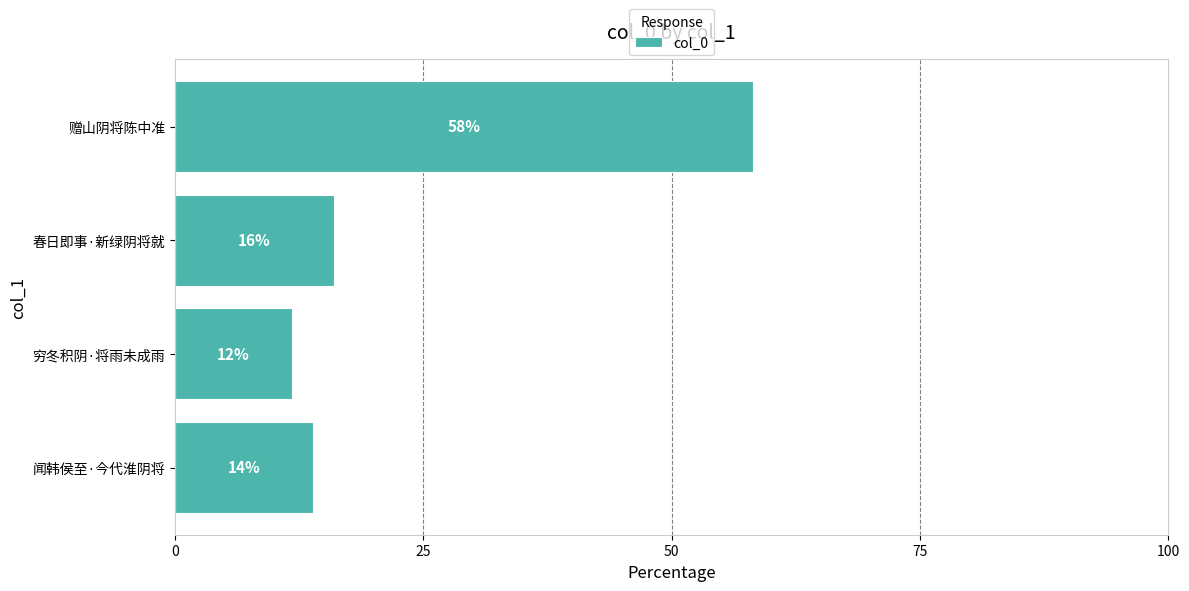

List the labels in order of value, smallest first.

穷冬积阴·将雨未成雨, 闻韩侯至·今代淮阴将, 春日即事·新绿阴将就, 赠山阴将陈中准